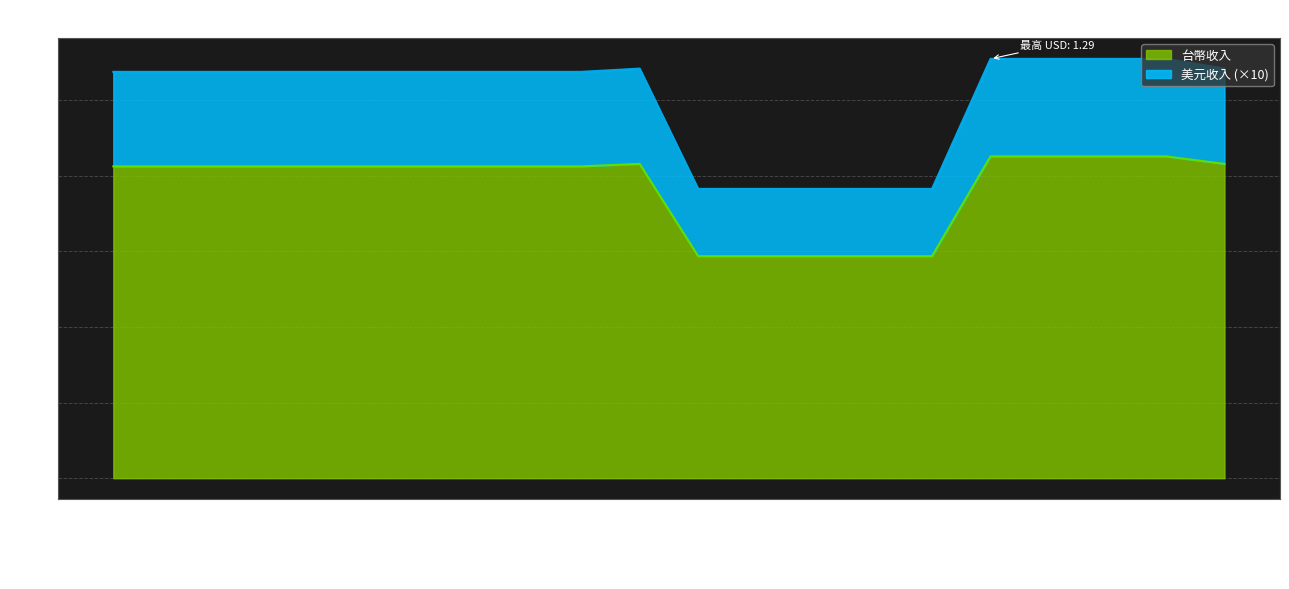

What are all the series names shown in the legend?

台幣收入, 美元收入 (×10)